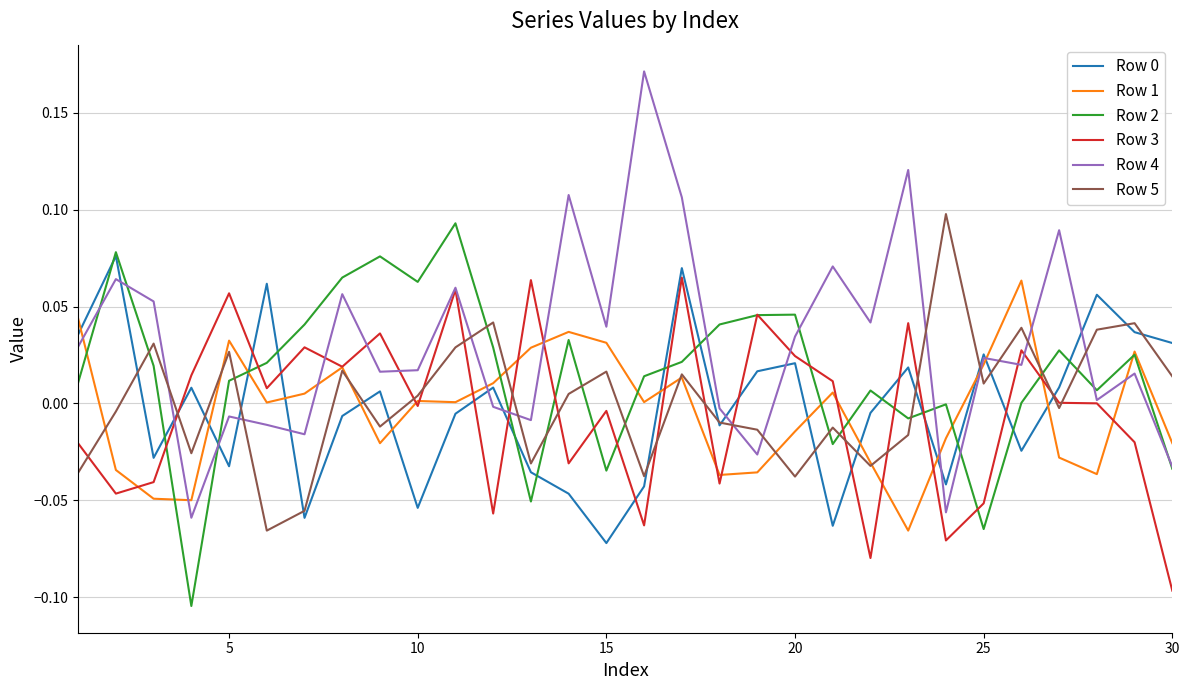

Which series has the widest spread of values?

Row 4